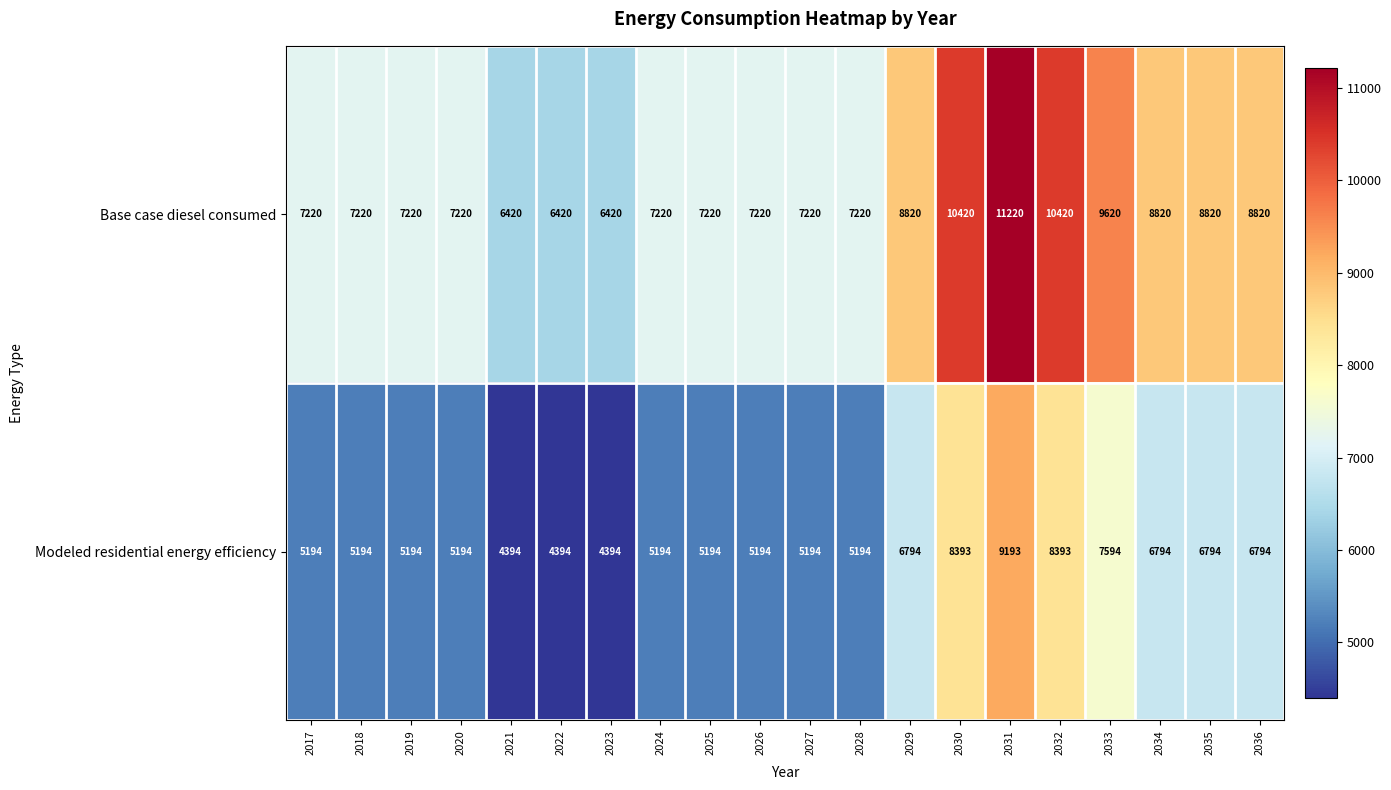

Which category has the highest value across all series?

2031